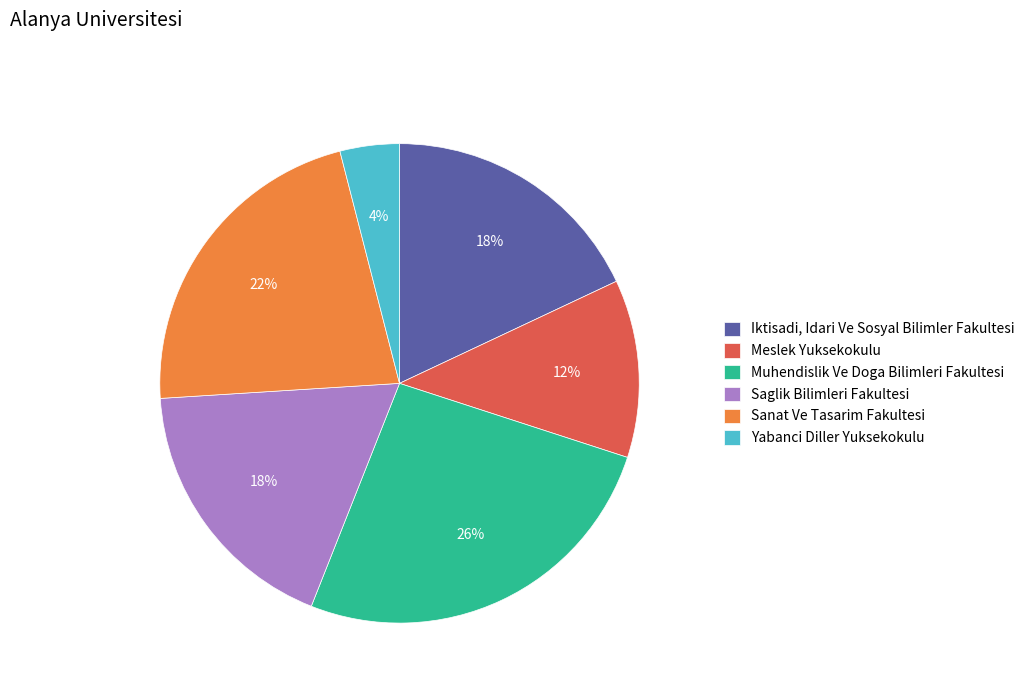

Which has a higher value, Yabanci Diller Yuksekokulu or Sanat Ve Tasarim Fakultesi?

Sanat Ve Tasarim Fakultesi